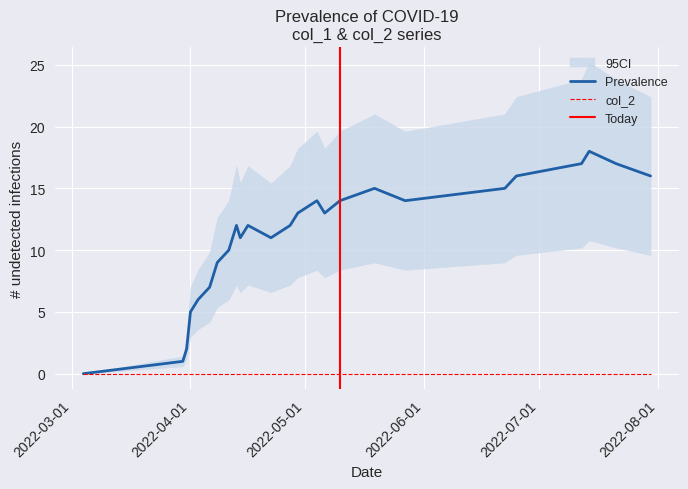

Reading left to right, what are all the values shown in this chart?

0	1	2	5	6	7	8	9	10	11	12	11	12	11	12	13	14	13	14	15	14	15	16	17	18	17	16